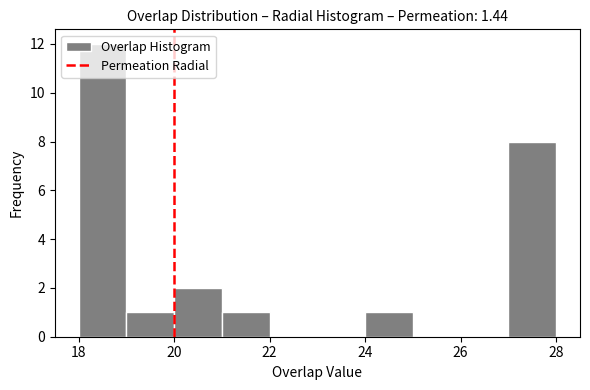

How tall is the bar that spans 19 to 20 on the x-axis? The values are not printed on the chart, so give them approximately, as read against the axis.

1